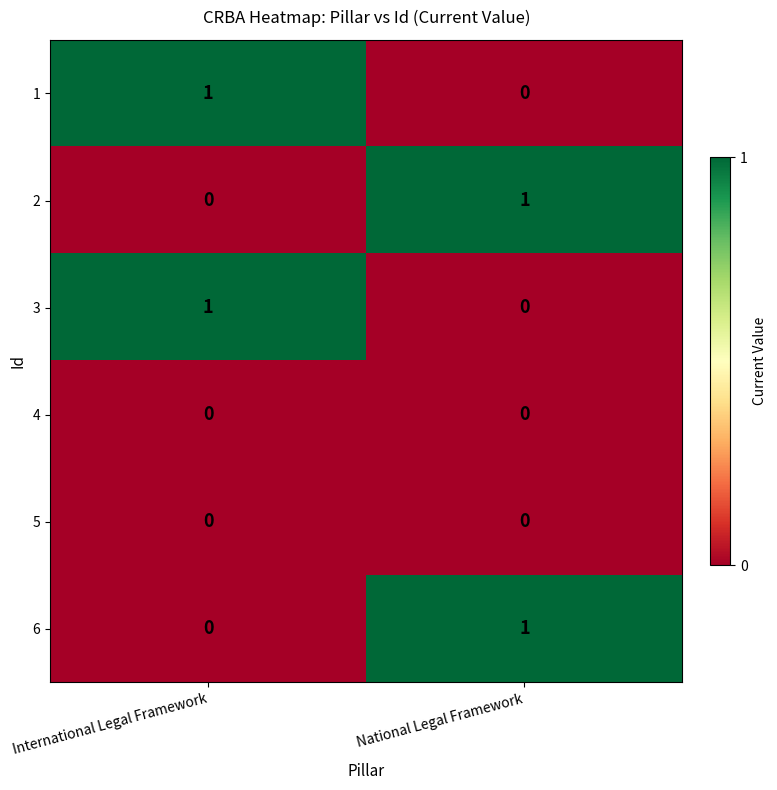

Is the value of 3 at International Legal Framework greater than the value of 1 at National Legal Framework?

Yes